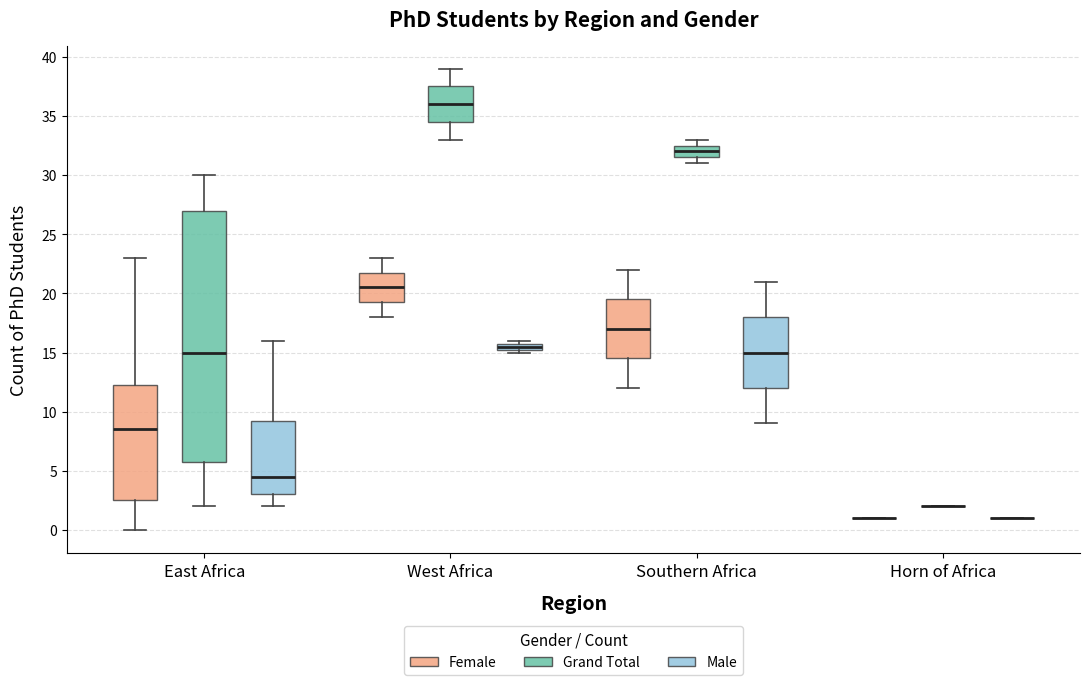

Where does the lower whisker of the box for West Africa (Grand Total) end on the y-axis? The values are not printed on the chart, so give them approximately, as read against the axis.

33.0